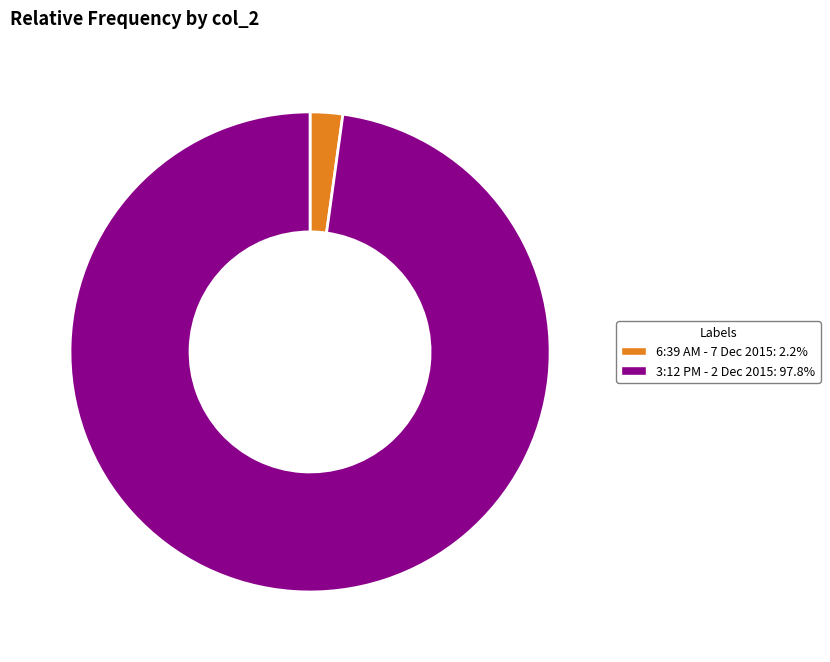

Does 6:39 AM - 7 Dec 2015 account for over 50% of the chart?

No